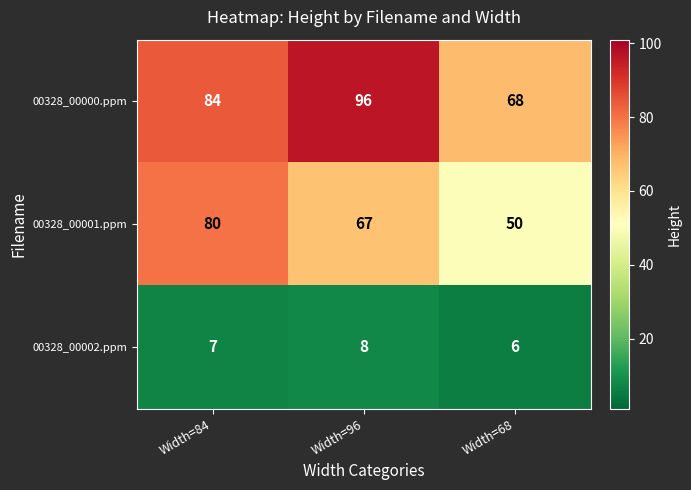

The 00328_00001.ppm series shows 47 at Width=84. True or false?

False